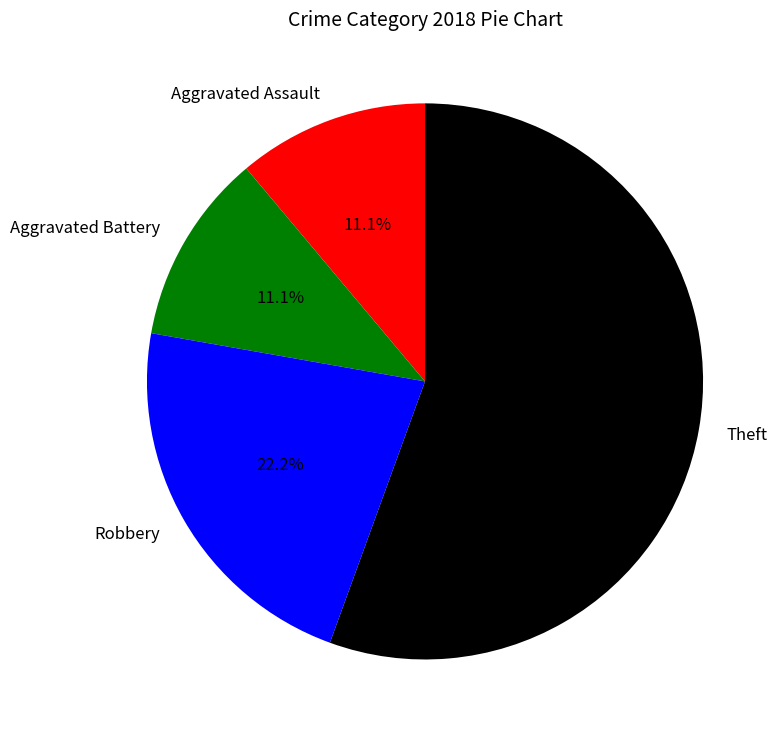

What is the largest slice in the pie chart?

Theft